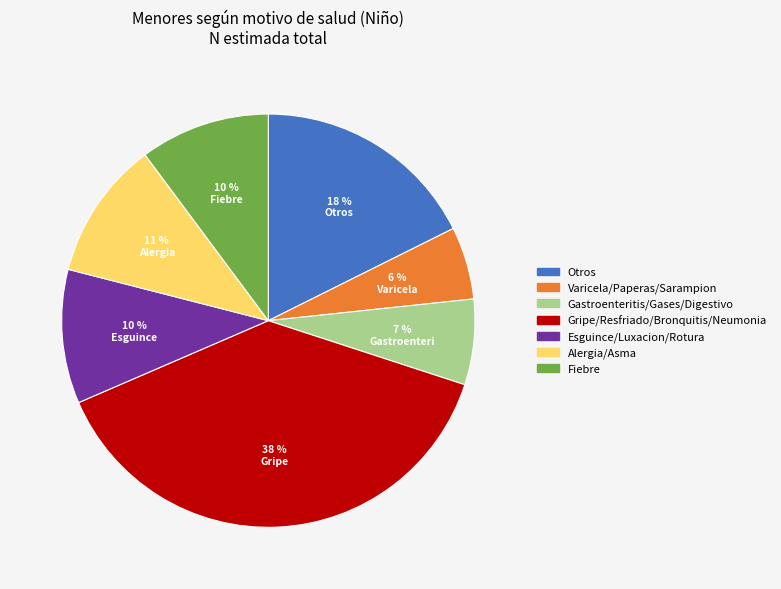

Which has a higher value, Esguince/Luxacion/Rotura or Gripe/Resfriado/Bronquitis/Neumonia?

Gripe/Resfriado/Bronquitis/Neumonia